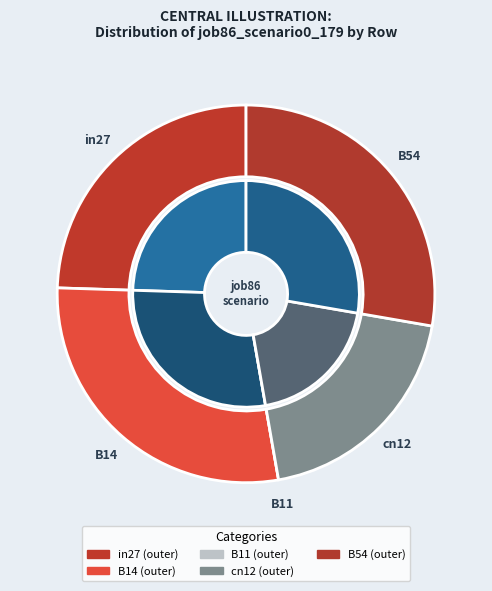

To the nearest percent, what portion does B14 represent?

28%